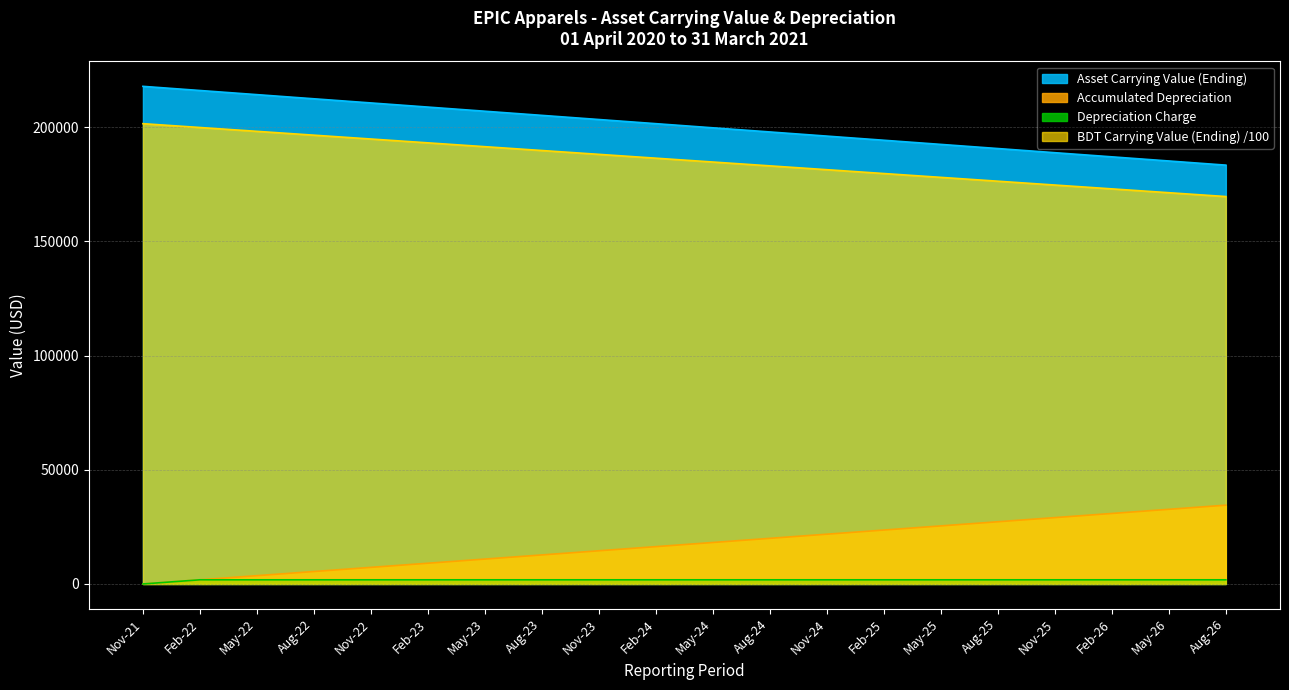

What is the difference between the Asset Carrying Value (Ending) values at Nov-23 and Nov-25?

14527.6